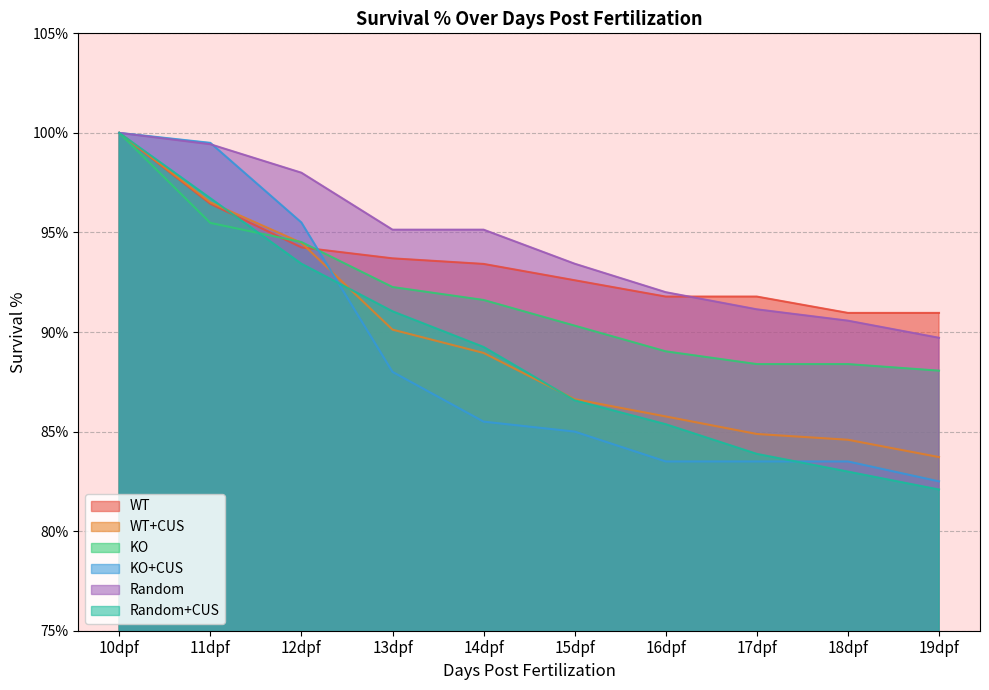

Which has a higher value, 18dpf or 19dpf?

18dpf